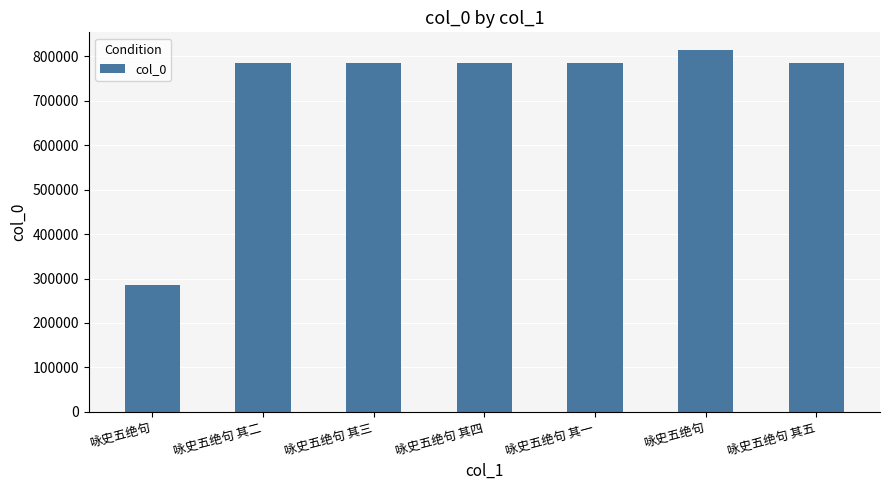

Which category has the lowest value across all series?

咏史五绝句